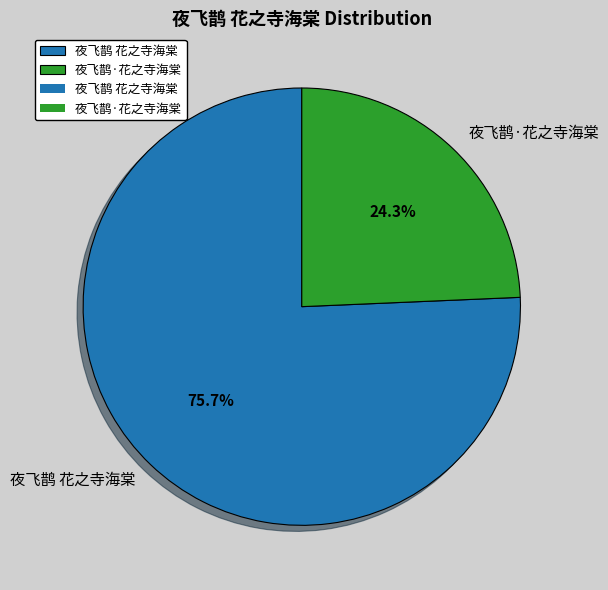

Count the number of slices in the pie.

2